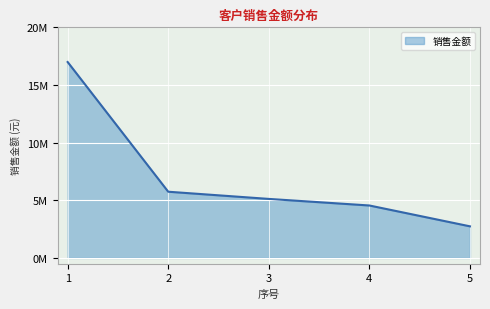

Does the chart have visible grid lines?

Yes